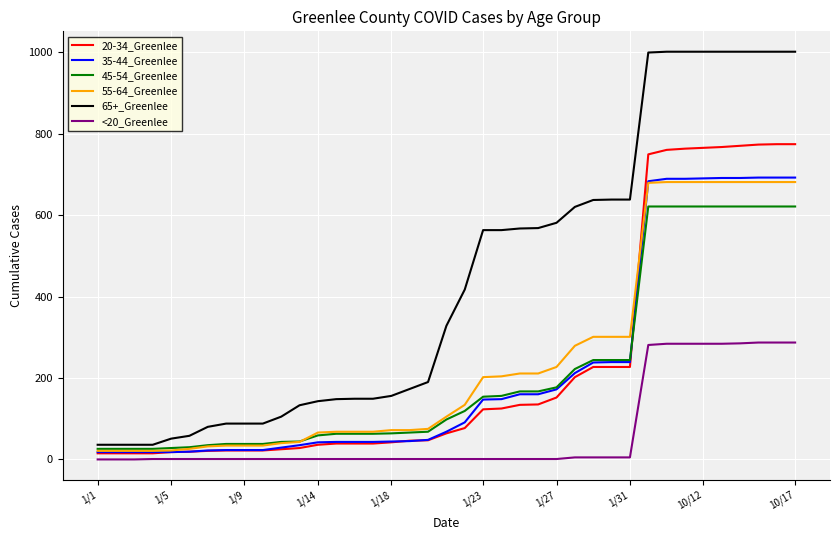

What is the greatest value displayed?

1001